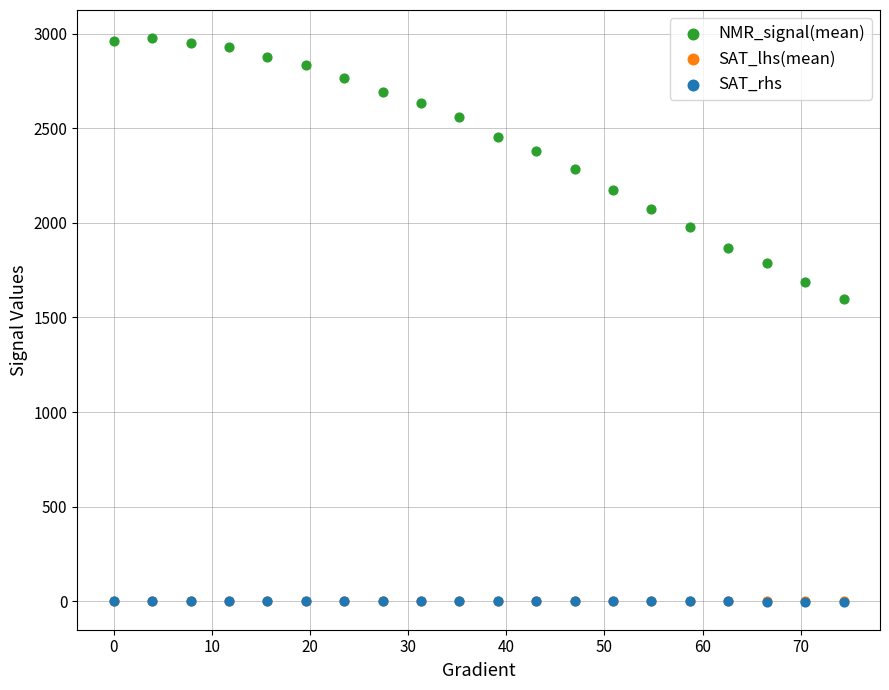

Which series has the largest Y range (max minus min)?

NMR_signal(mean)